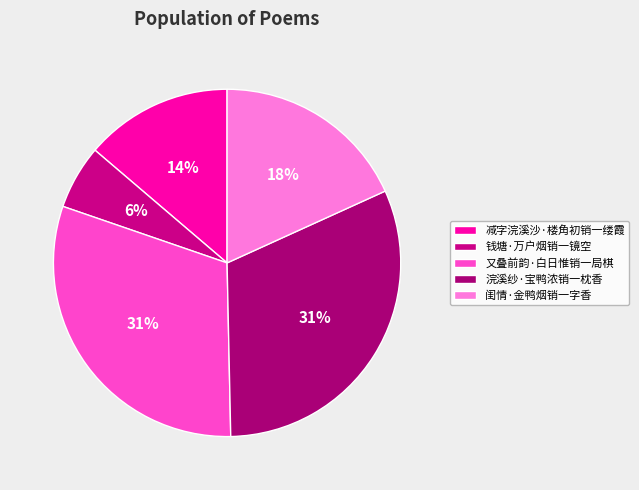

Which category has the smallest portion of the pie?

钱塘·万户烟销一镜空